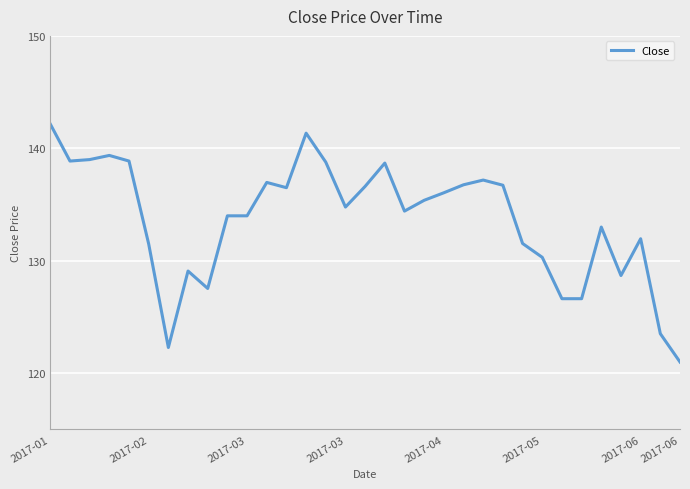

What is the smallest value displayed?

121.0